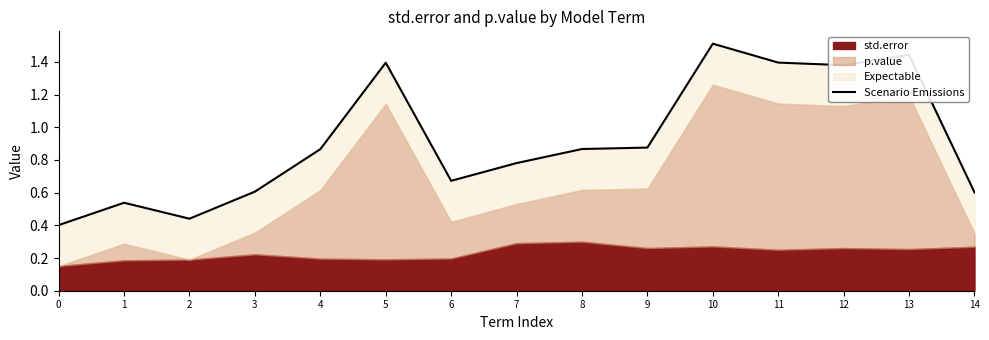

Approximately how many times larger is the value at 4 compared to 13?

0.6